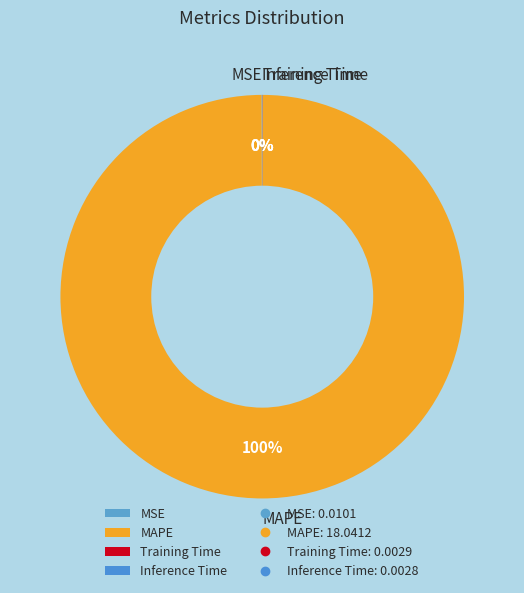

What is the largest slice in the pie chart?

MAPE